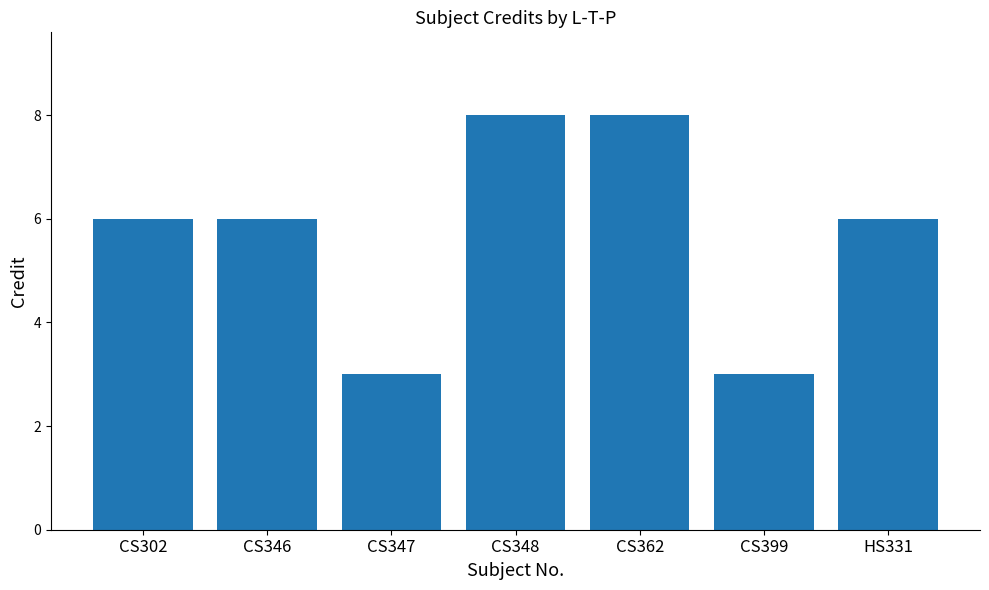

Count the number of data series in this chart.

1